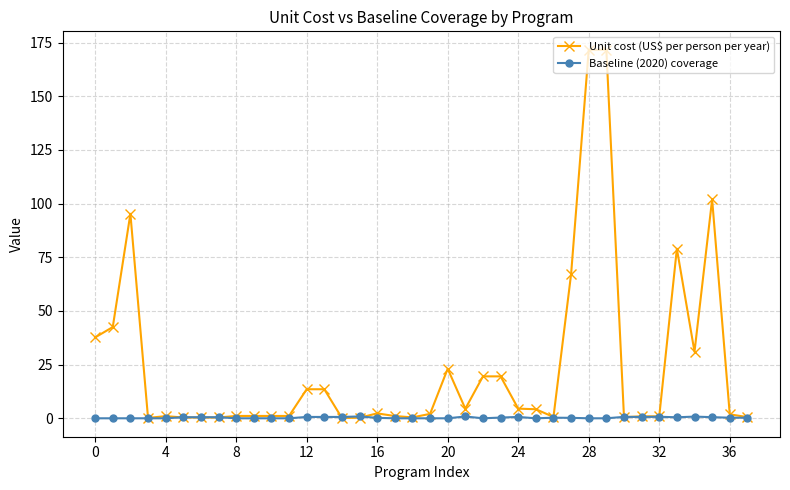

What is the average value of the Unit cost (US$ per person per year) series?

24.2